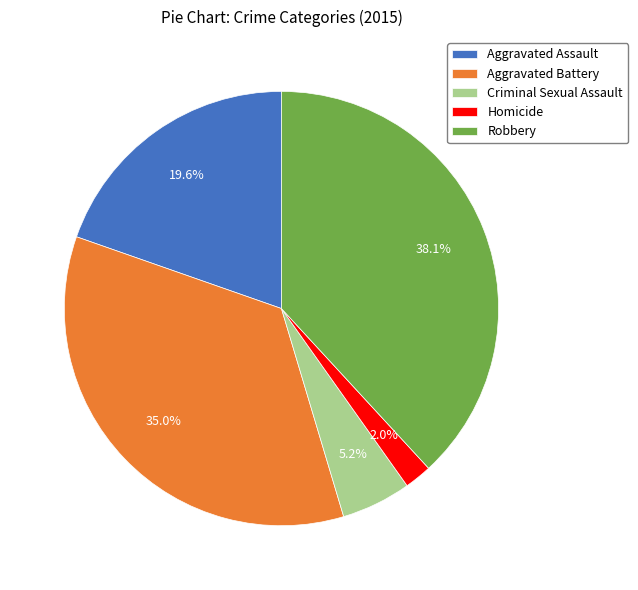

Which has a higher value, Aggravated Battery or Aggravated Assault?

Aggravated Battery